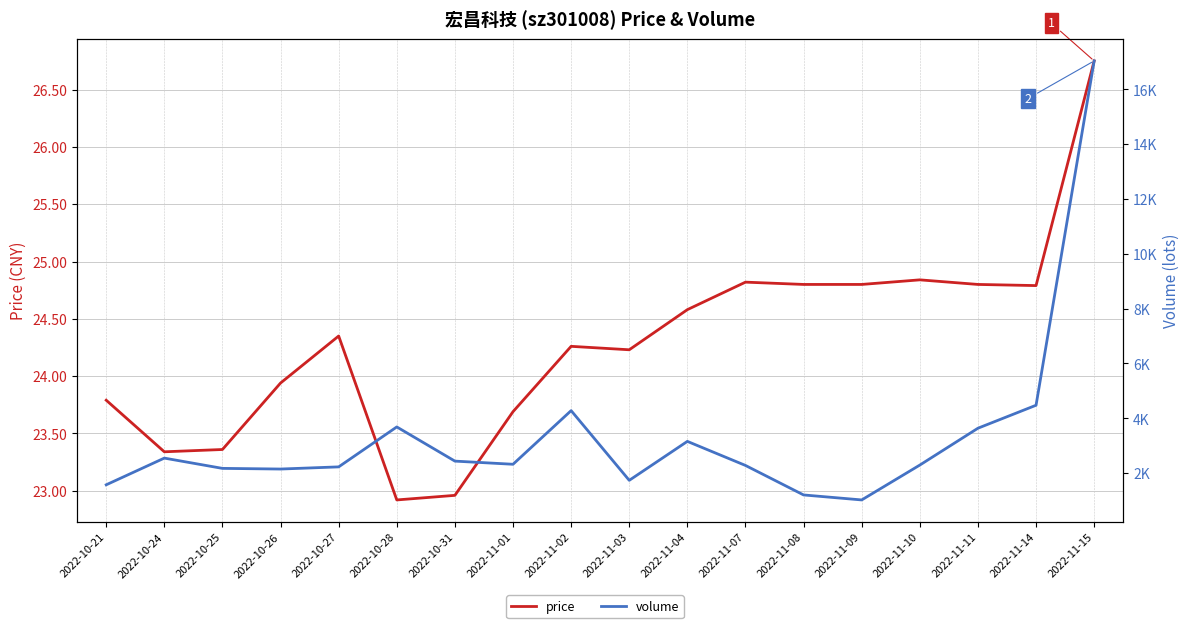

True or false: price and volume intersect in this chart.

False